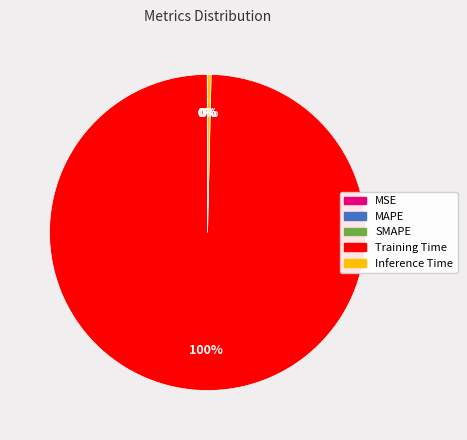

Which category accounts for the majority?

Training Time